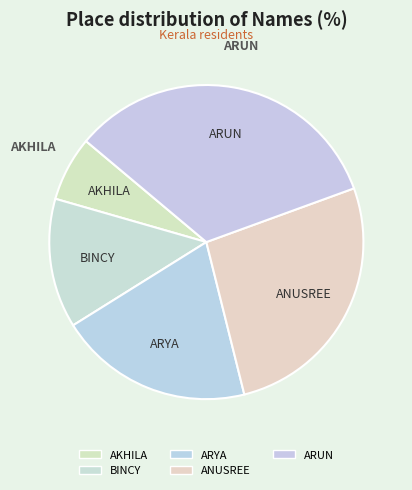

To the nearest percent, what percentage of the pie is BINCY?

13%